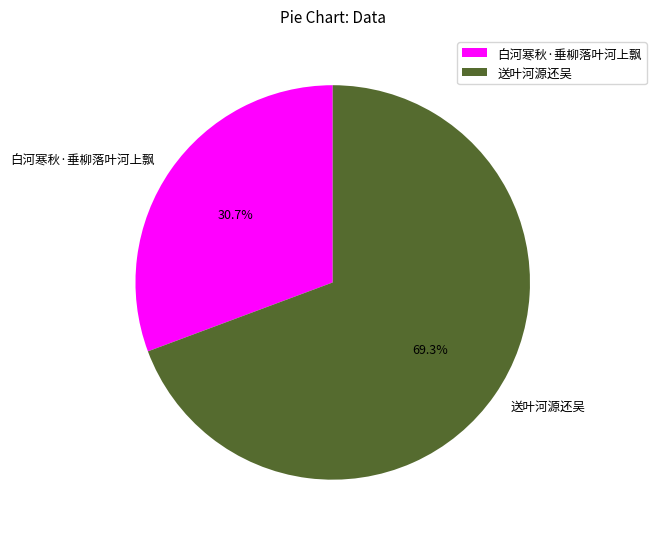

To the nearest percent, what portion does 白河寒秋·垂柳落叶河上飘 represent?

31%